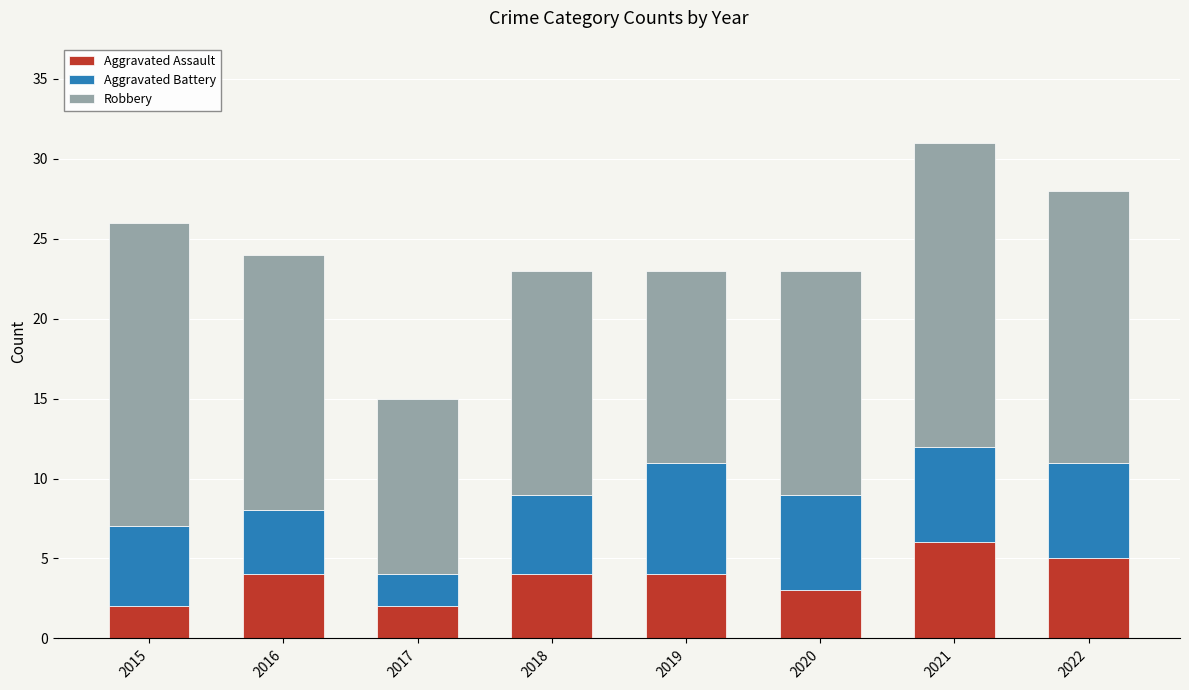

What is the average value of the Aggravated Assault series?

4